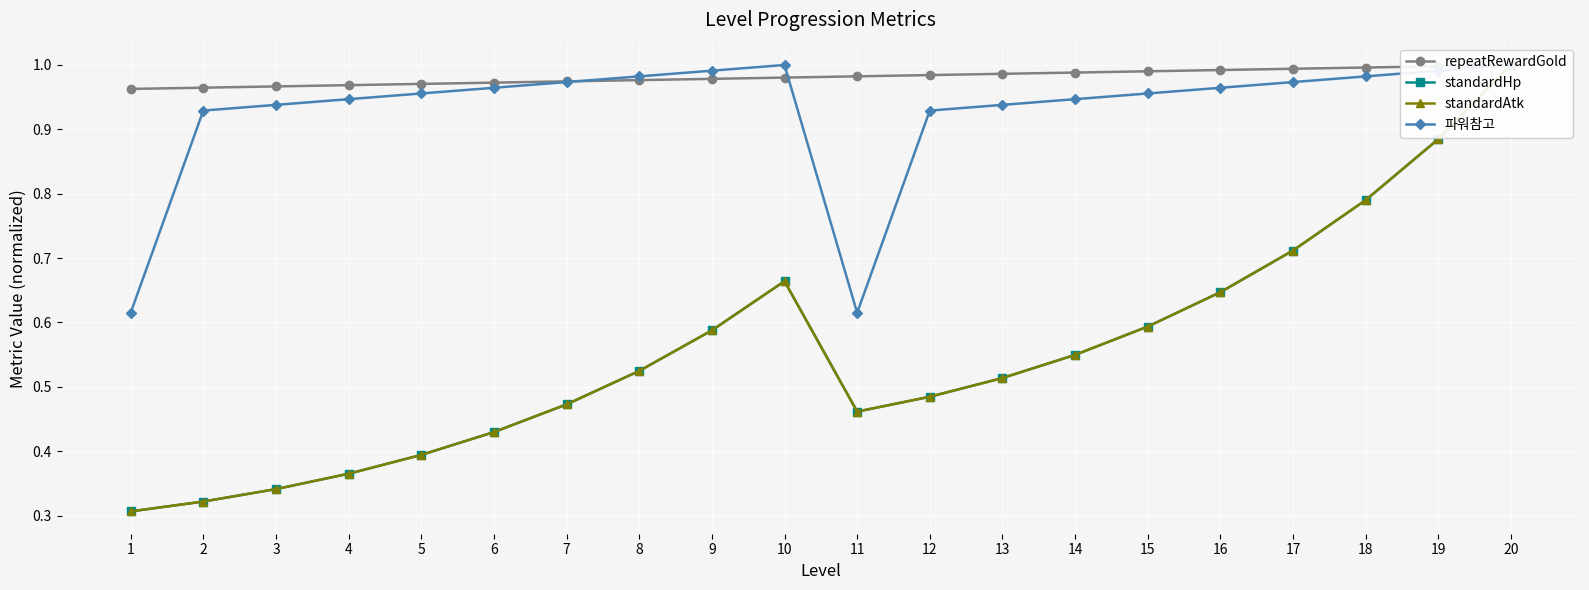

What is the total value across all series at 1?

2.2